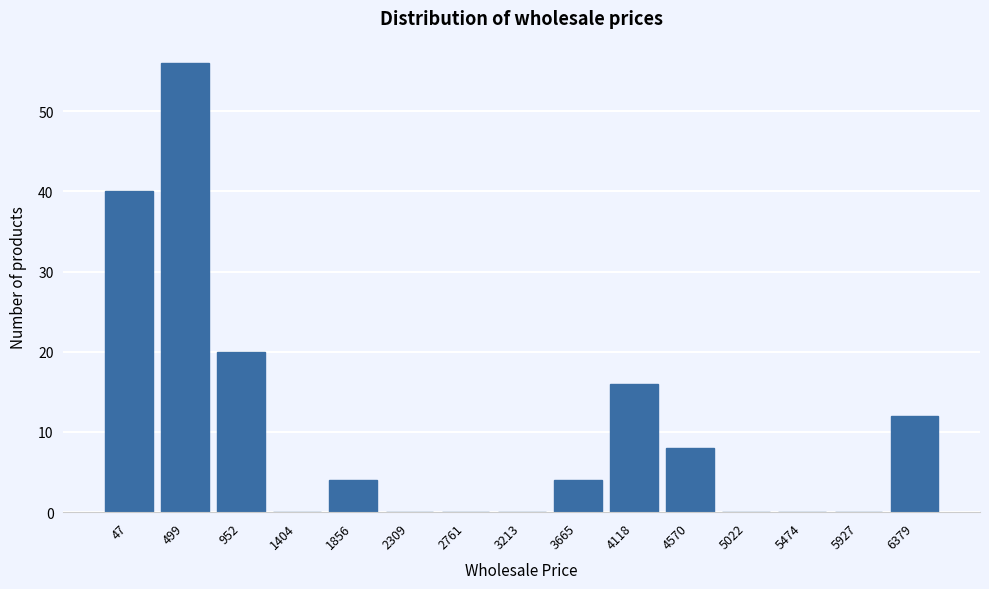

Reading left to right, extract all data points from this chart.

47=40	499=56	952=20	1404=0	1856=4	2309=0	2761=0	3213=0	3665=4	4118=16	4570=8	5022=0	5474=0	5927=0	6379=12